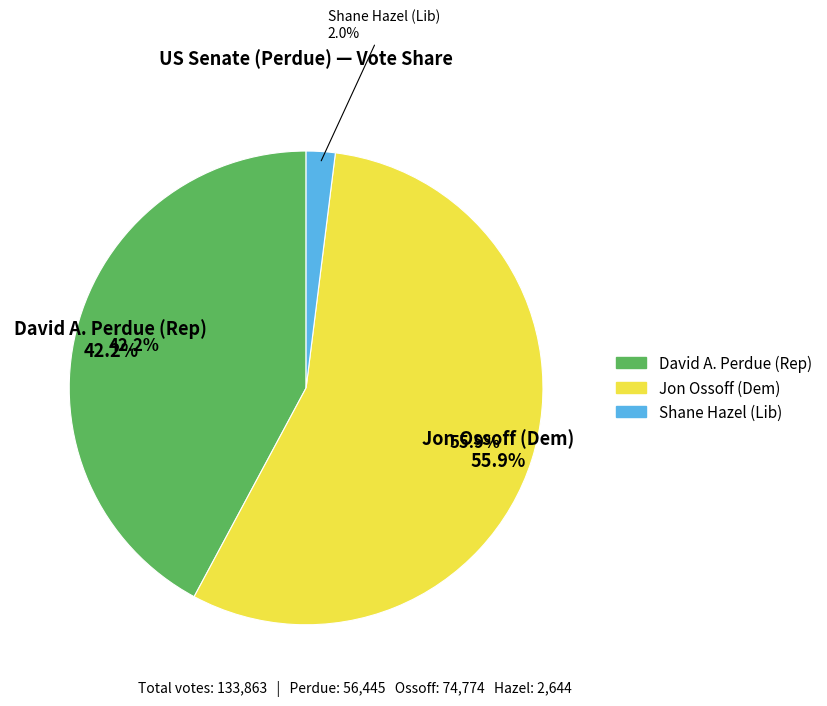

Combined, do David A. Perdue (Rep) and Jon Ossoff (Dem) account for over 50%?

Yes